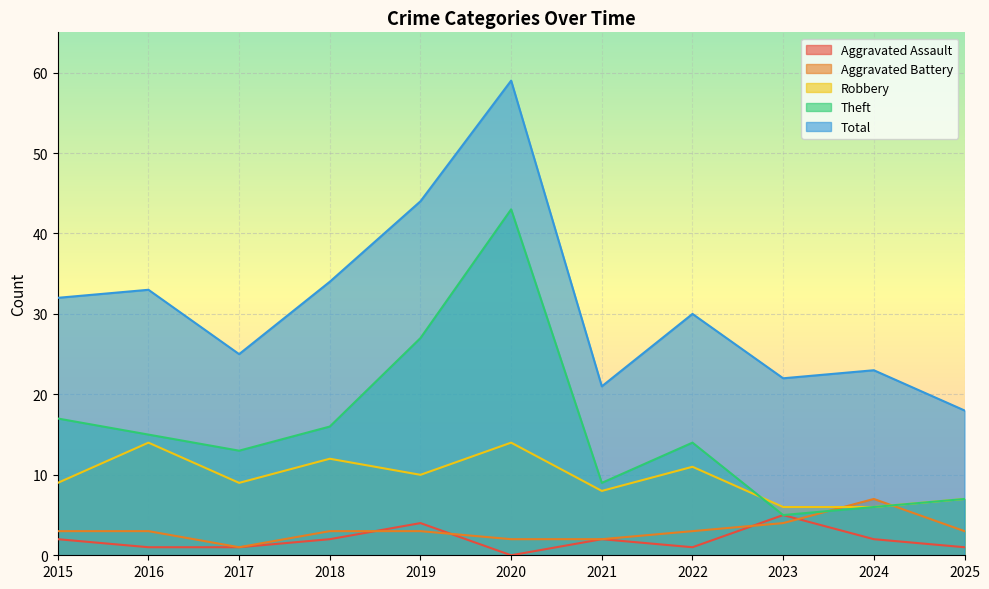

How many lines are shown in the chart?

5